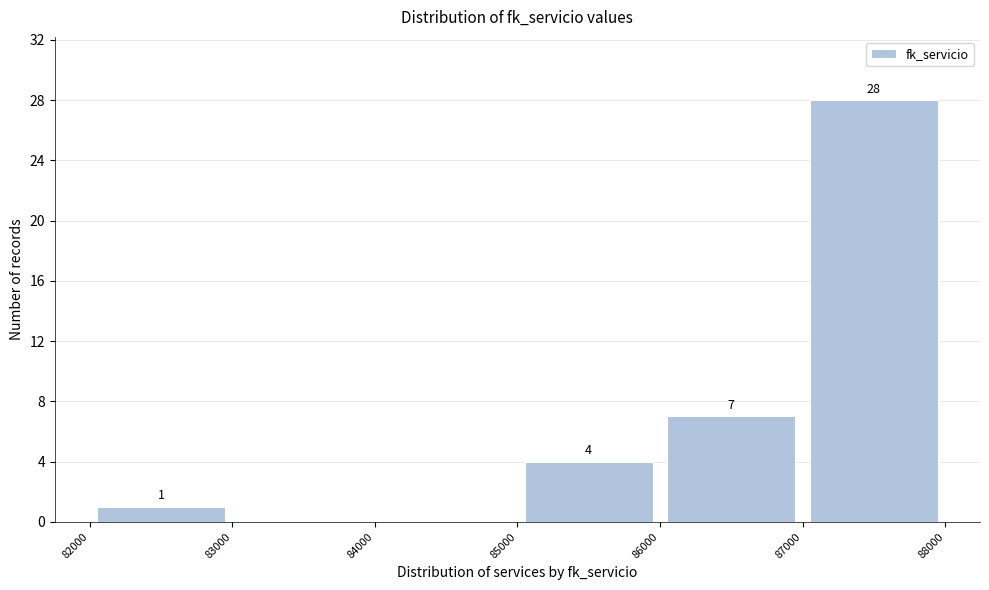

Which range on the x-axis has the tallest bar?

87000 to 88000